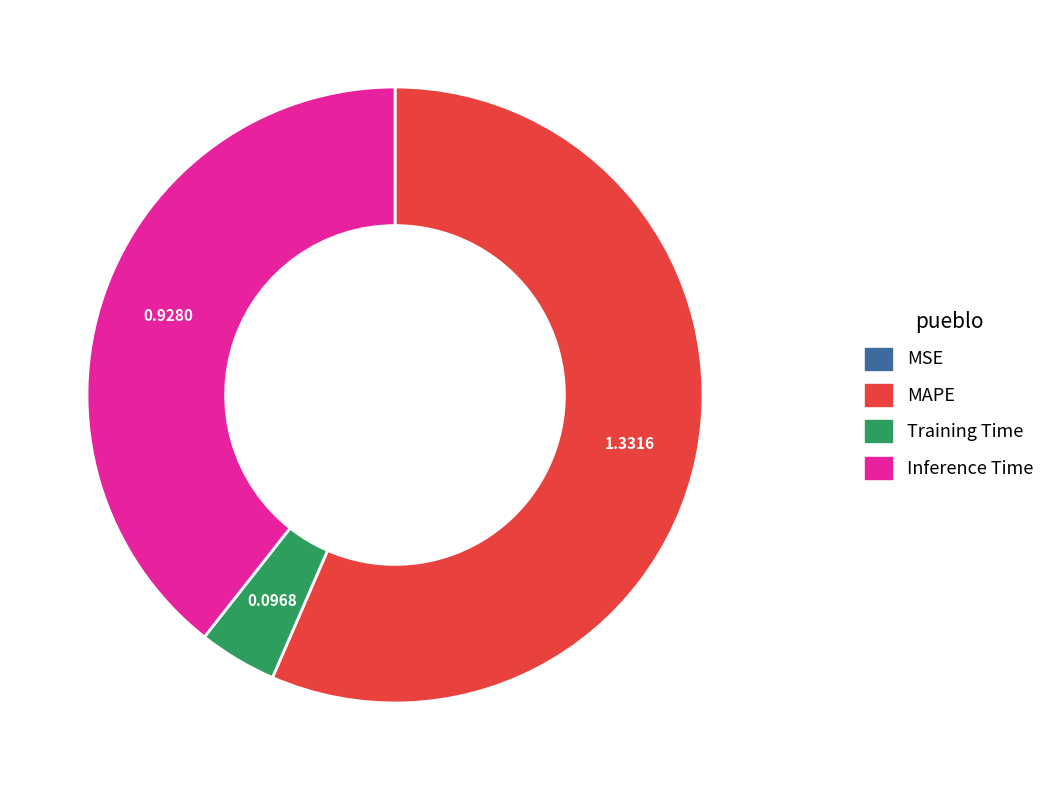

Which category has the biggest portion of the pie?

MAPE